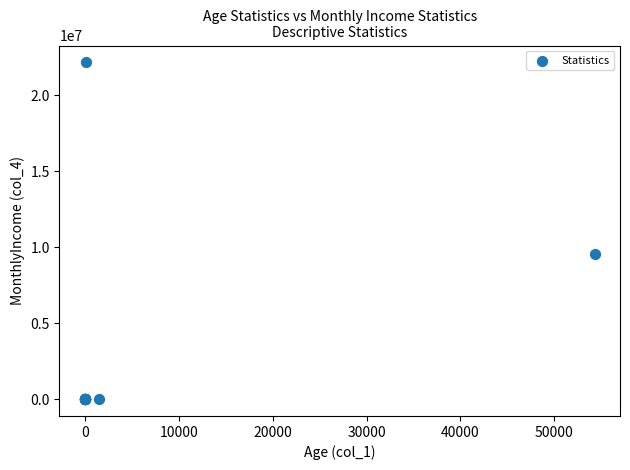

What Y value in the scatter plot is closest to 11082429?

9559309.0